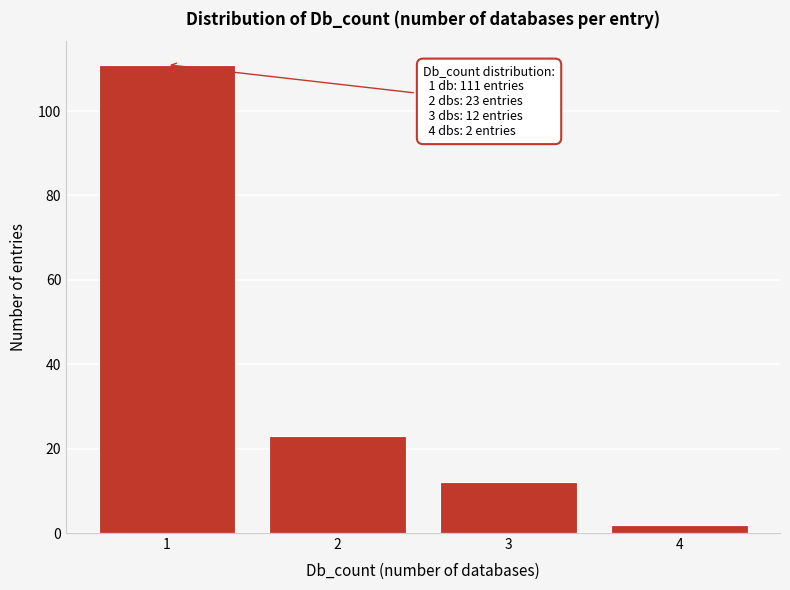

Reading left to right, what are all the values shown in this chart?

1=111	2=23	3=12	4=2